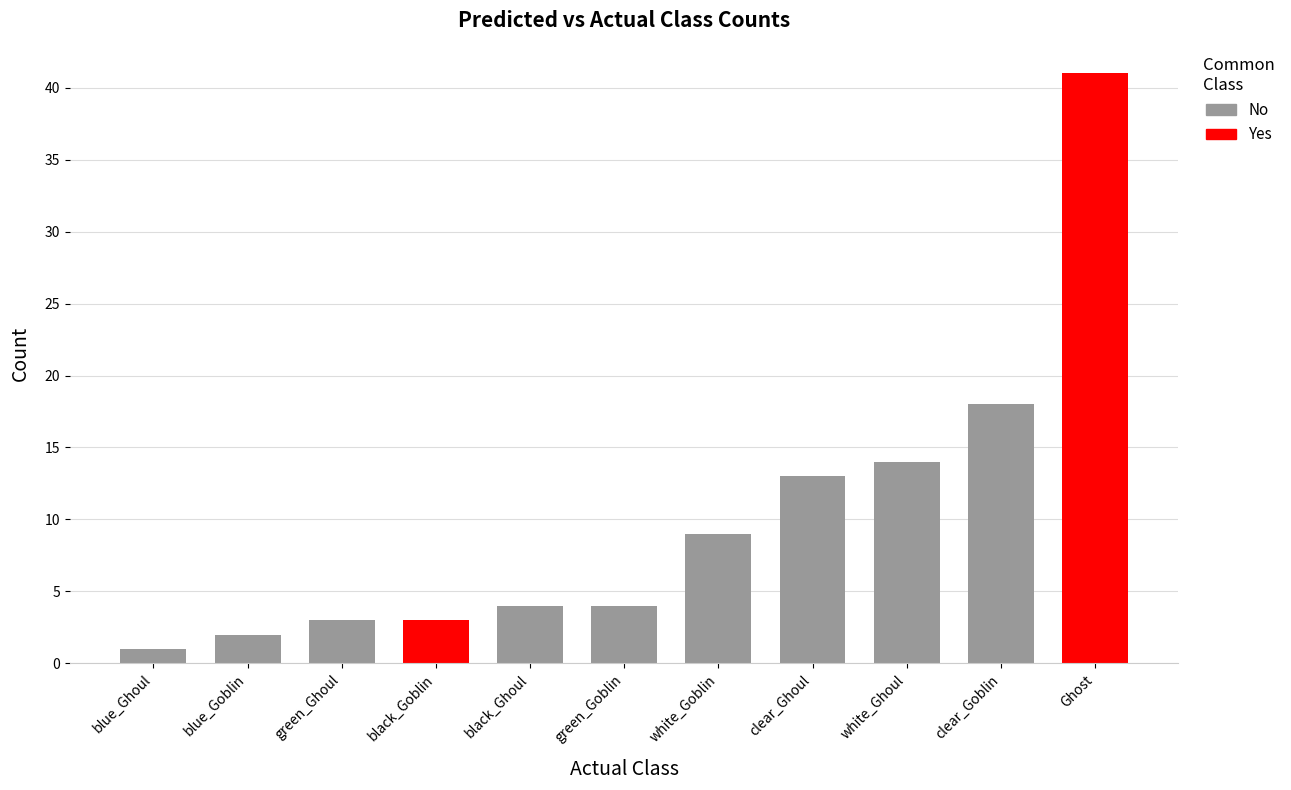

What value does the data have at white_Goblin, to the nearest 10?

10